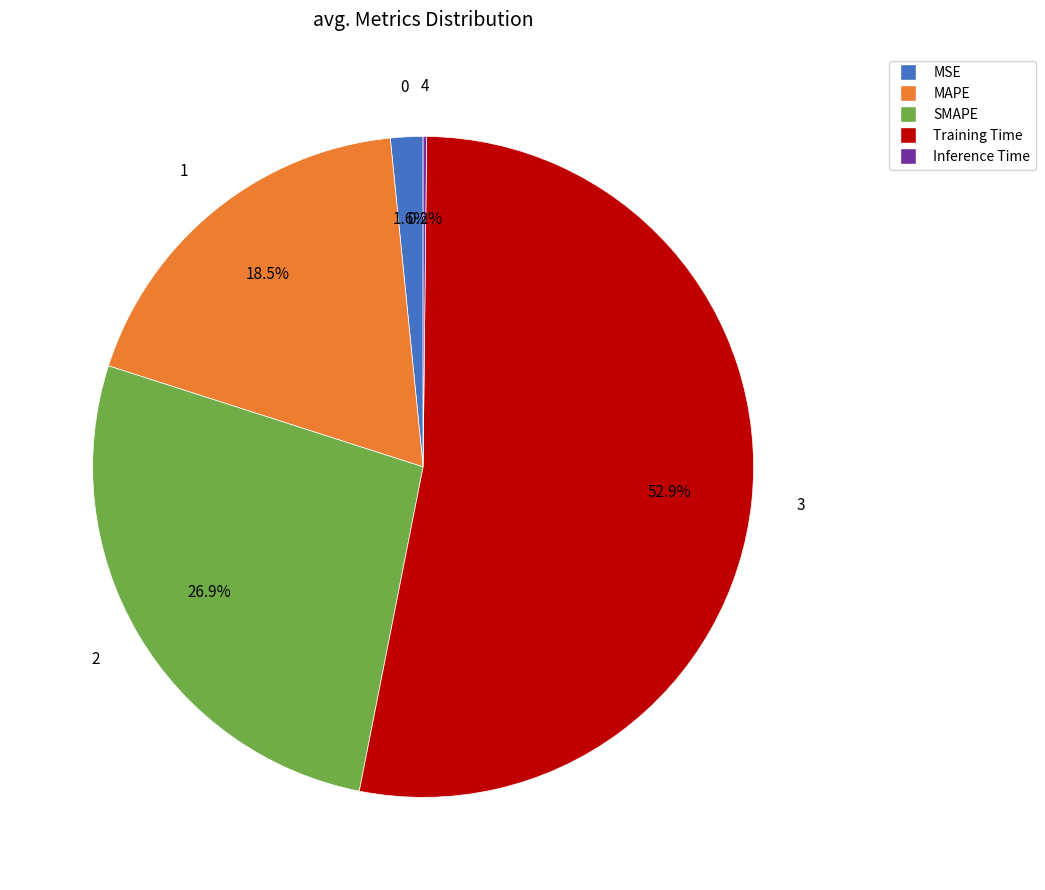

Which category has the biggest portion of the pie?

Training Time